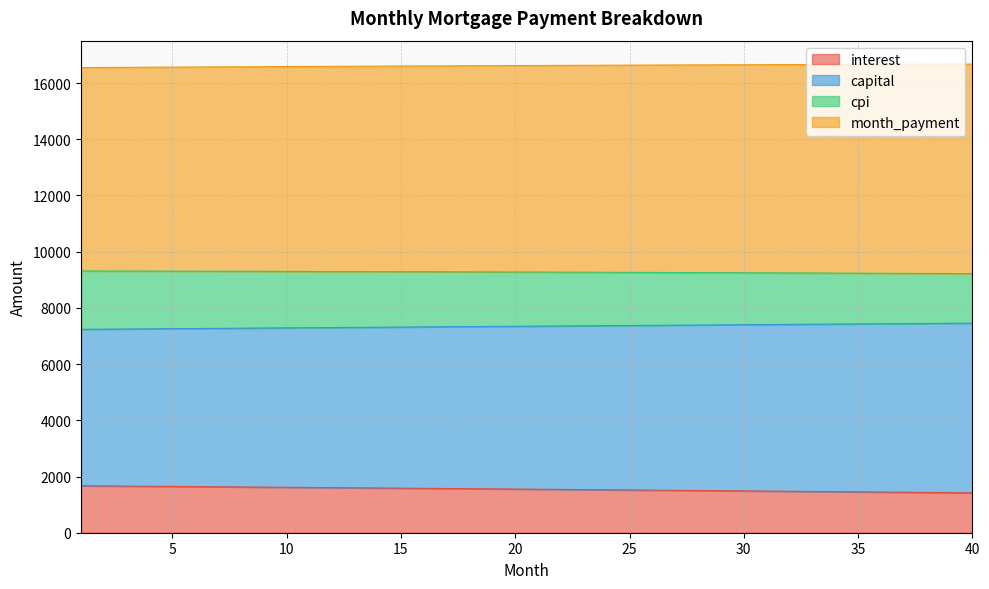

What is the minimum value for interest?

1418.9